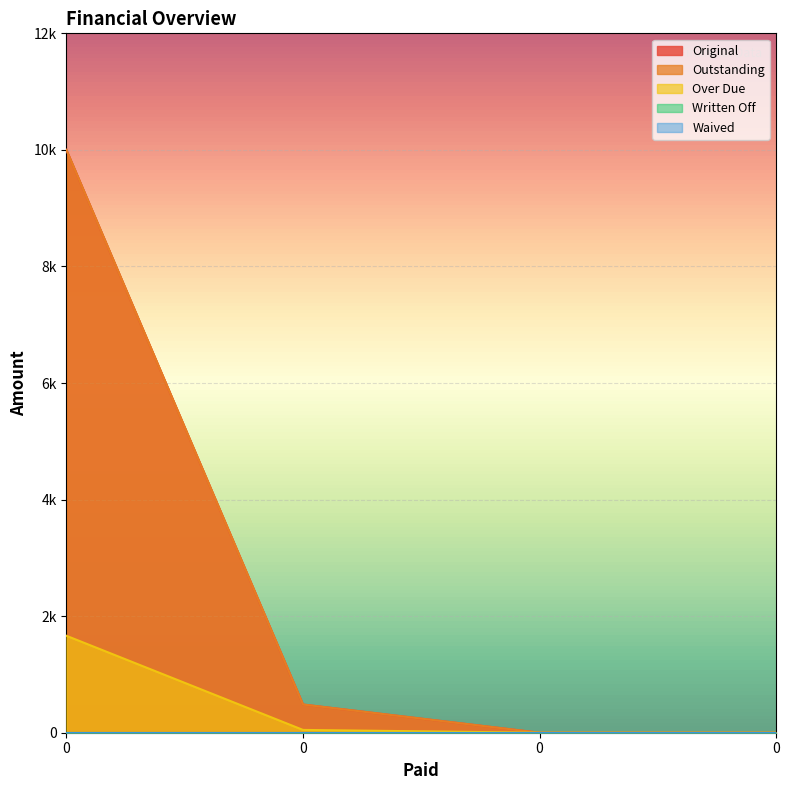

What is the total value across all series at 0?

21663.4